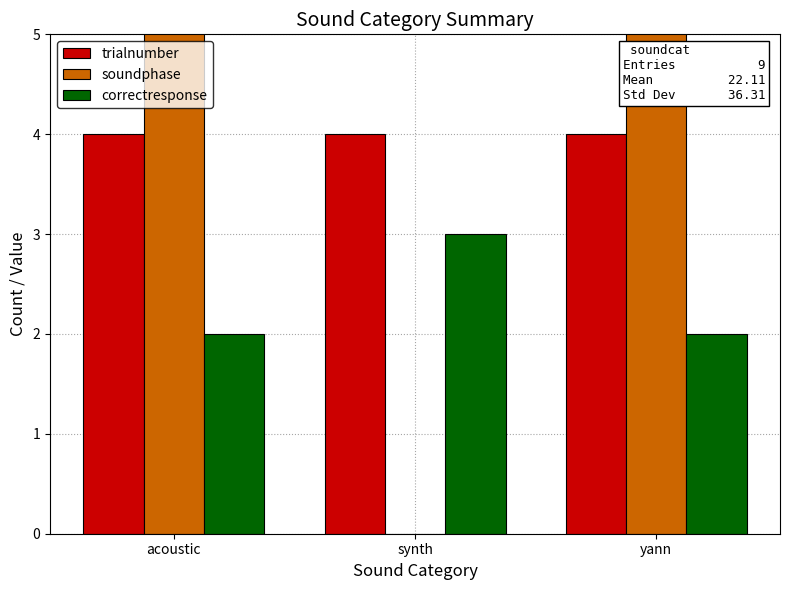

At which label is soundphase closest to 45?

acoustic